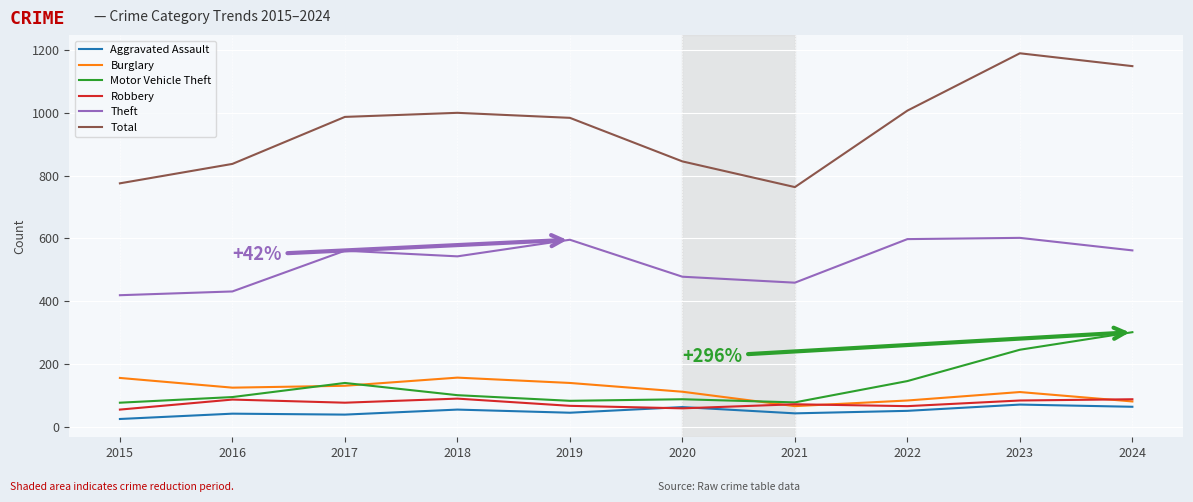

True or false: Robbery and Theft intersect in this chart.

False